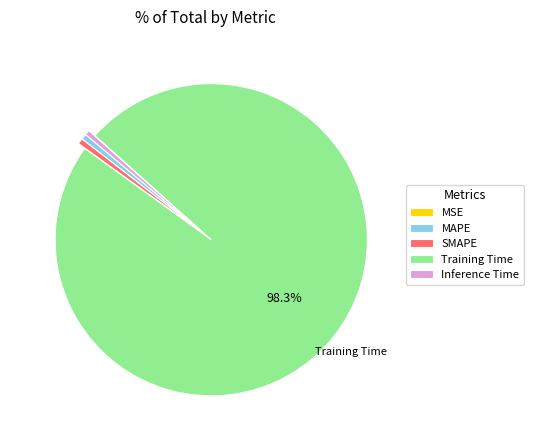

Do SMAPE and Inference Time together represent more than half of the pie?

No